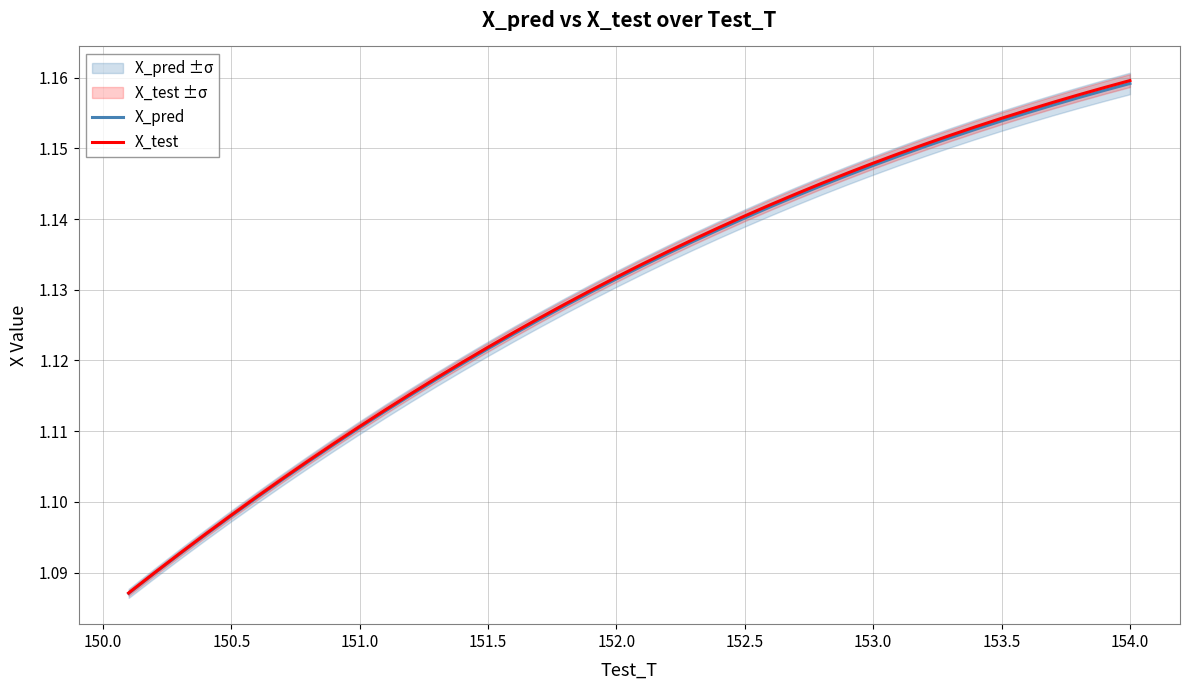

What is the maximum value for X_pred?

1.2